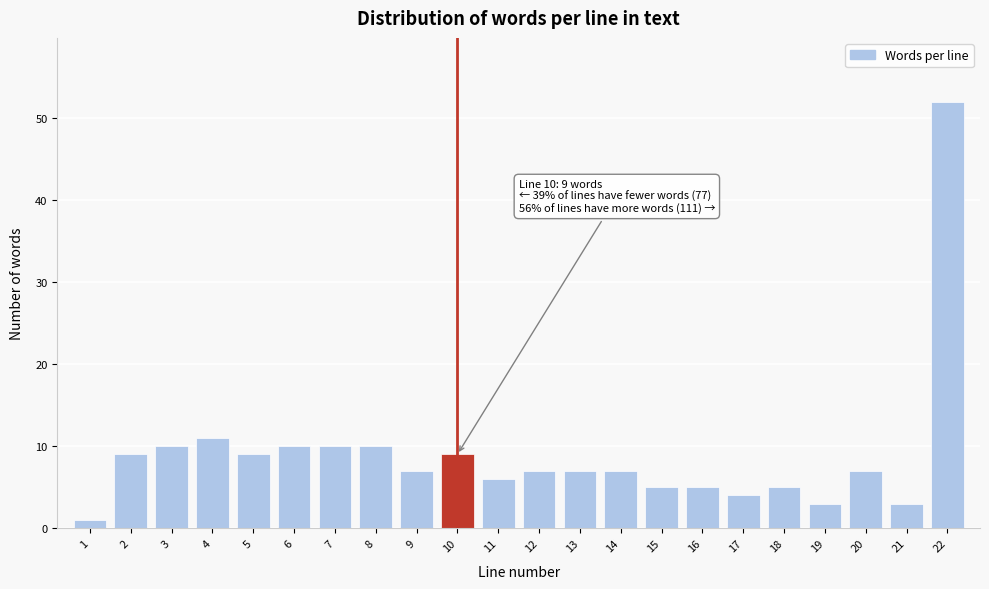

Reading left to right, transcribe all the data shown in this chart.

1	9	10	11	9	10	10	10	7	9	6	7	7	7	5	5	4	5	3	7	3	52